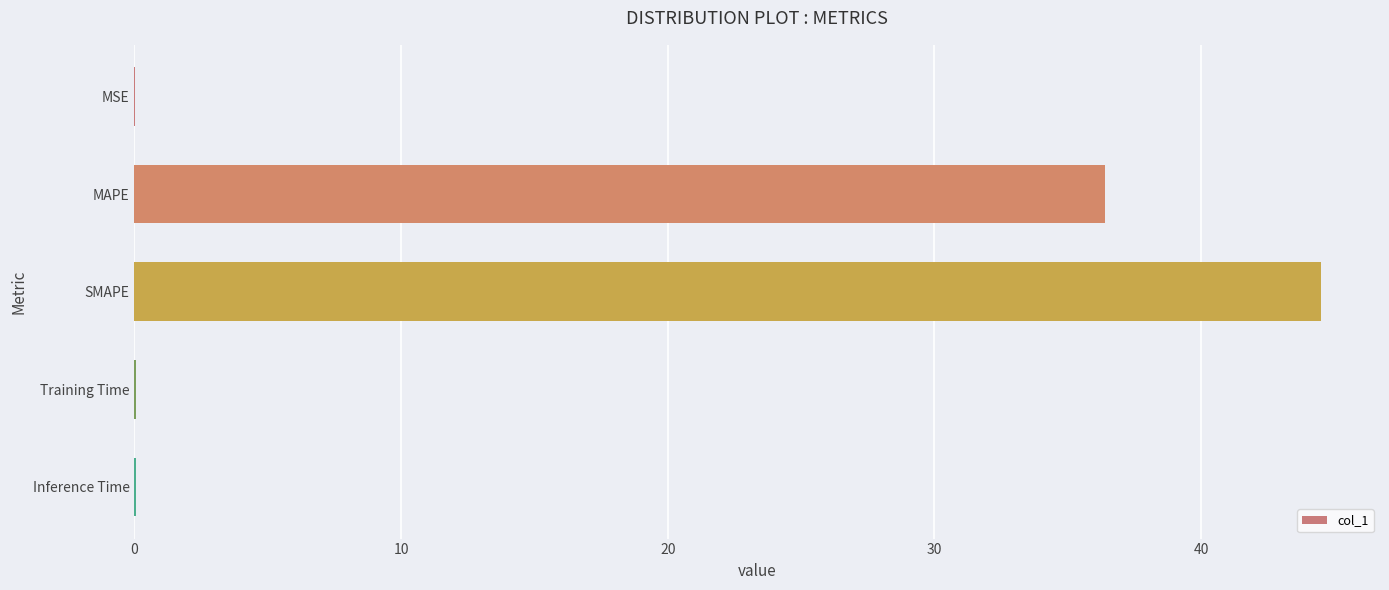

Between MAPE and Inference Time, which is larger?

MAPE